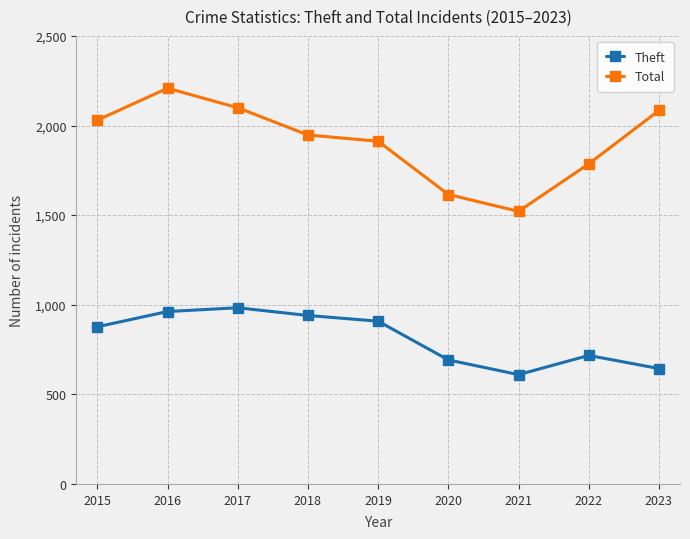

At which category does Theft reach its first local valley?

2021